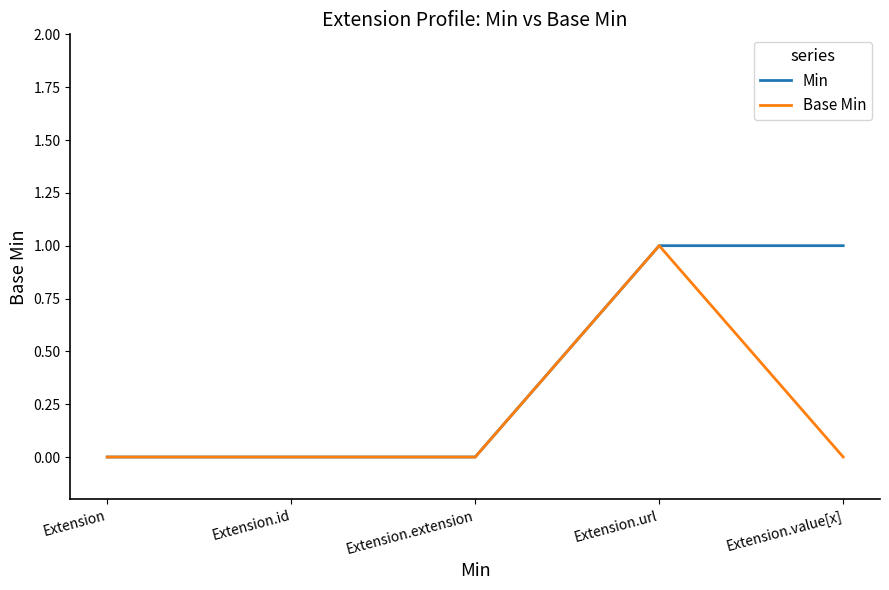

At which category is the sum across all series the highest?

Extension.url